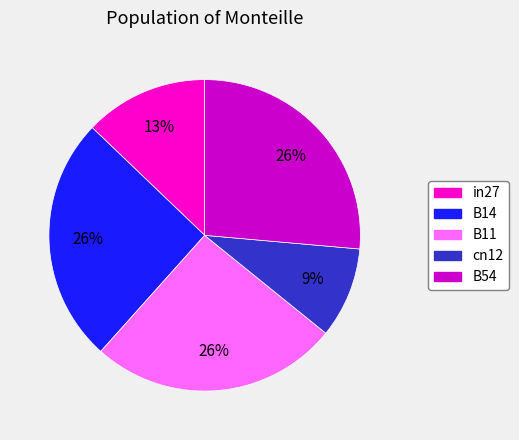

Combined, do B11 and cn12 account for over 50%?

No